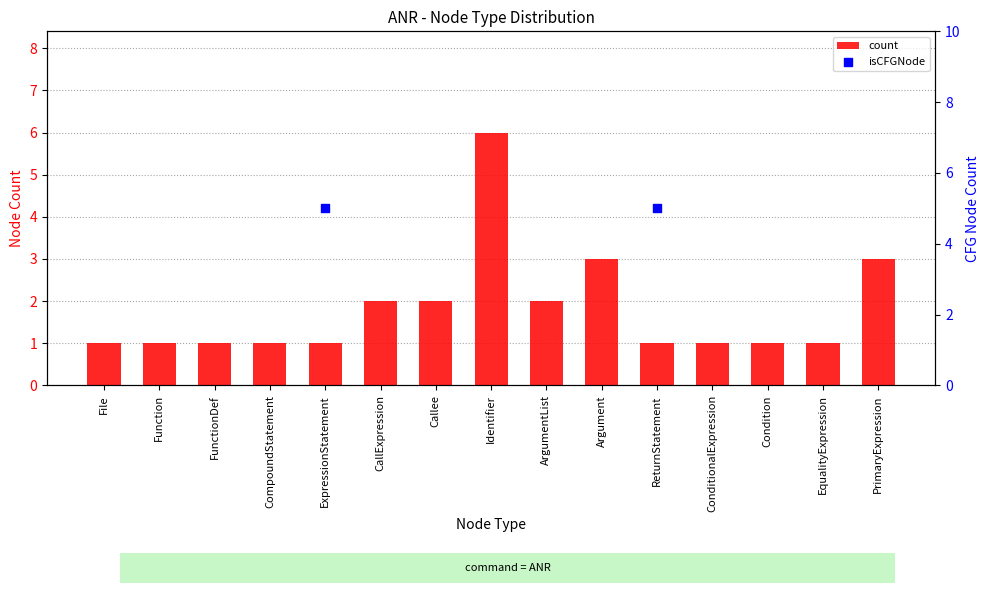

What are all the series names shown in the legend?

count, isCFGNode